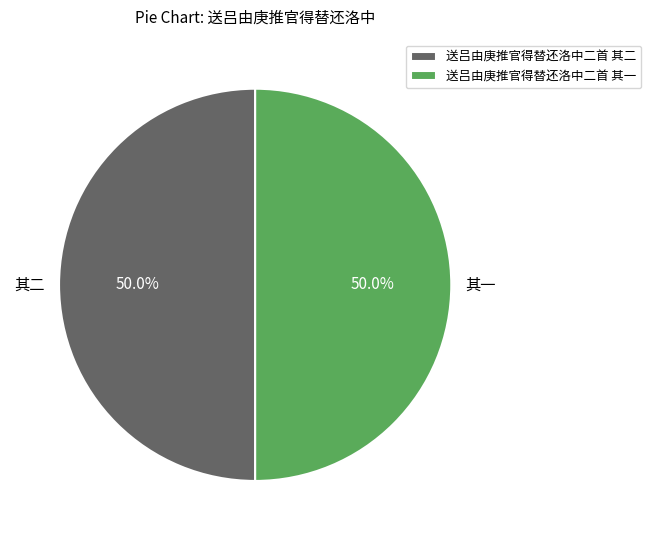

What portion of the pie excludes 送吕由庚推官得替还洛中二首 其一?

50.0%